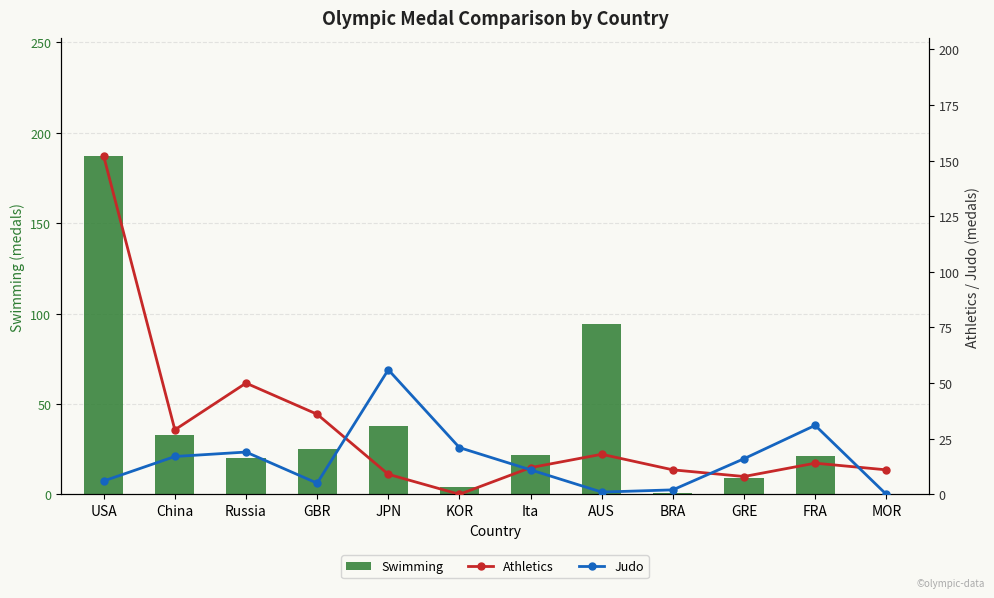

Between AUS and JPN, which is larger?

AUS